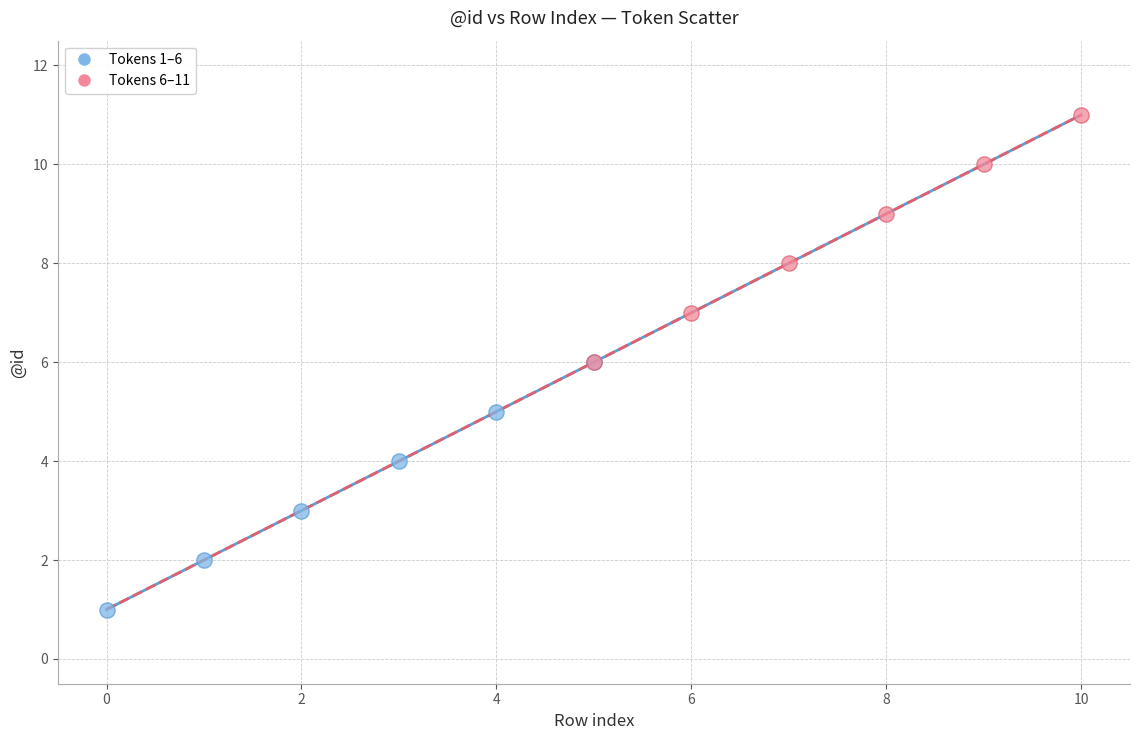

Which series contains the highest Y value?

Tokens 6–11